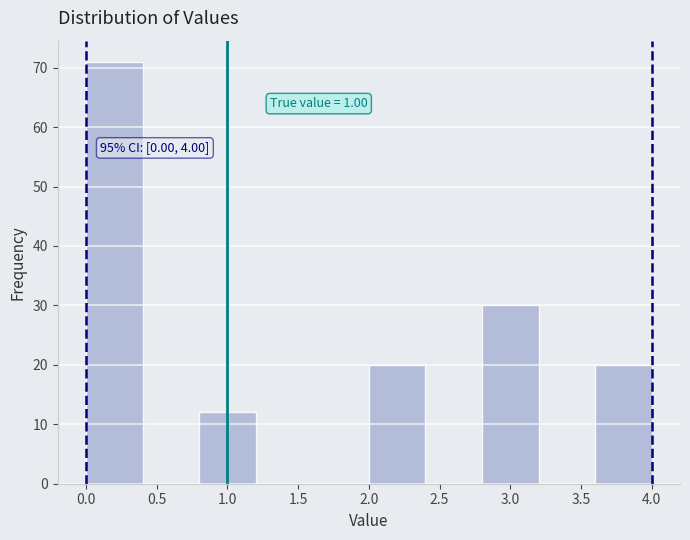

Over which range of the x-axis is the bar tallest?

0.0 to 0.4